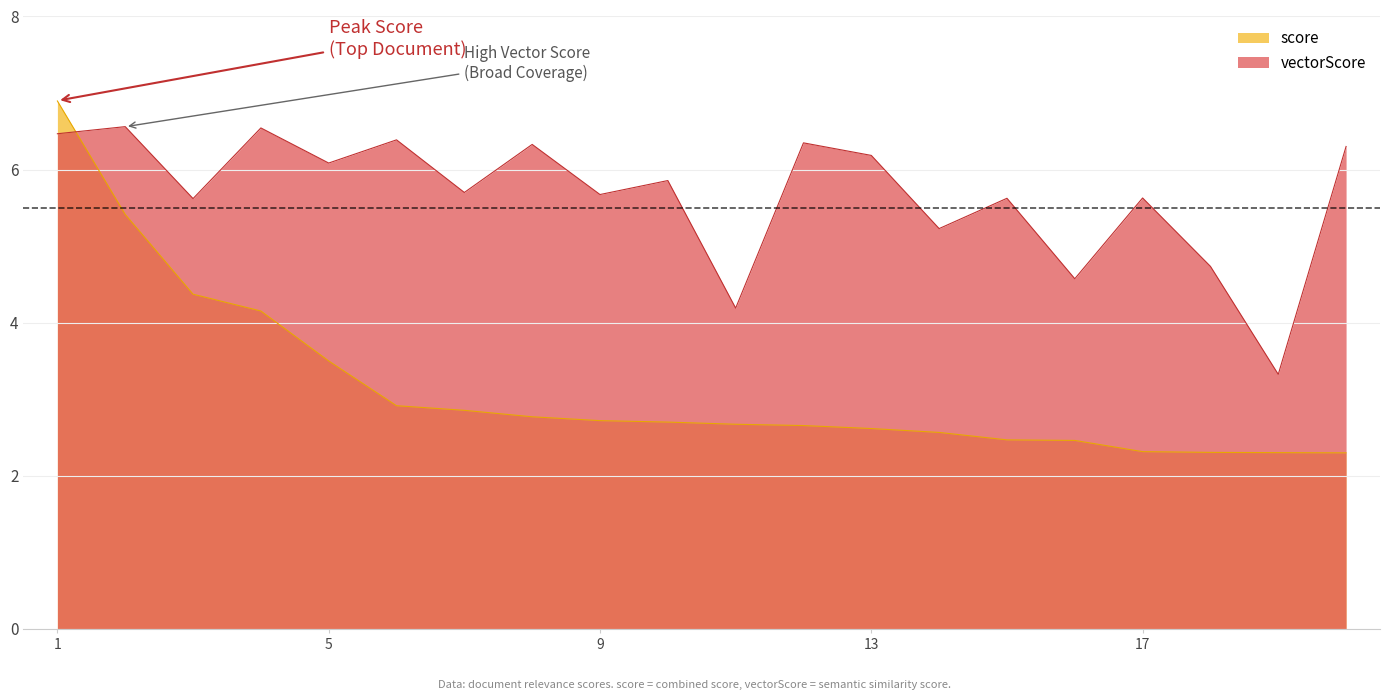

Which series ends up on top after the final intersection of score and vectorScore?

vectorScore